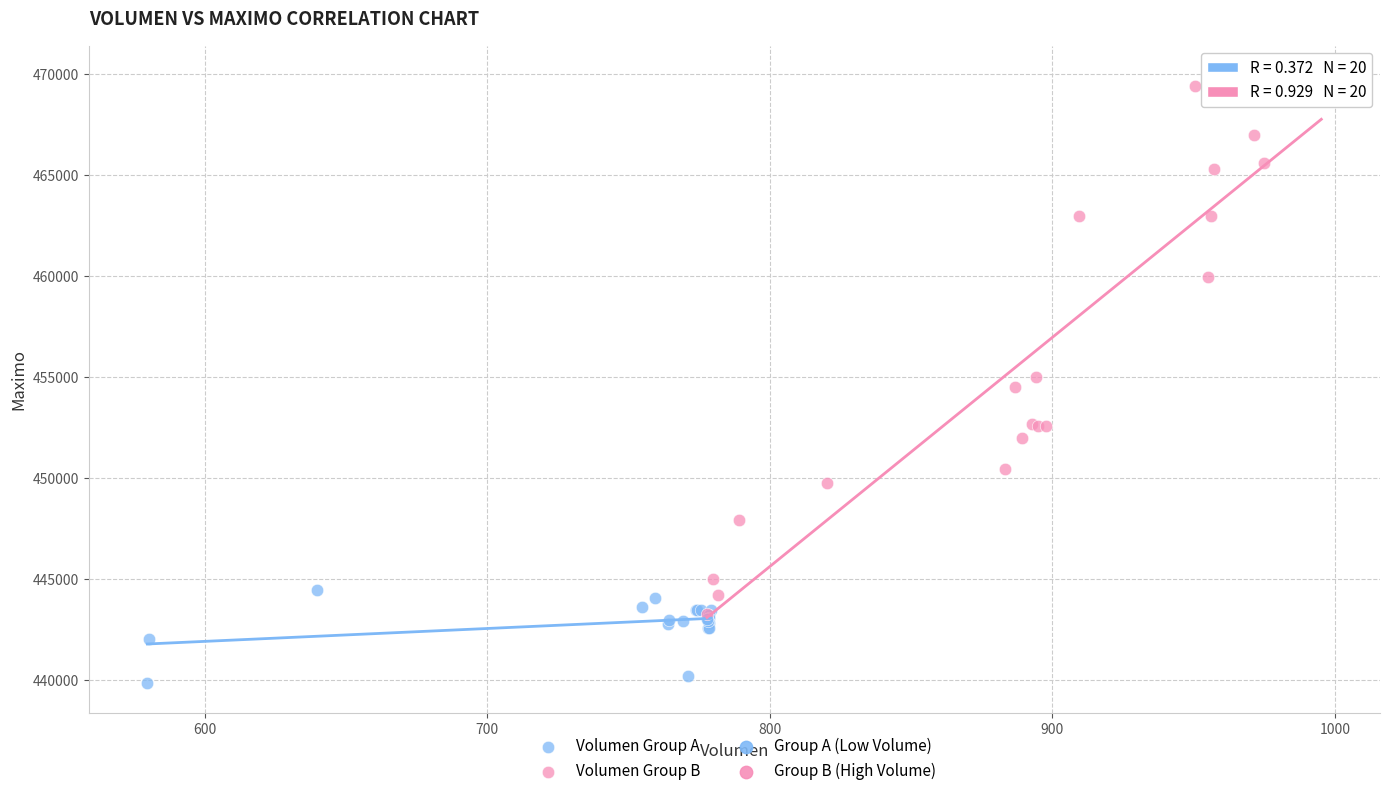

Which series contains the highest Y value?

Volumen Group B